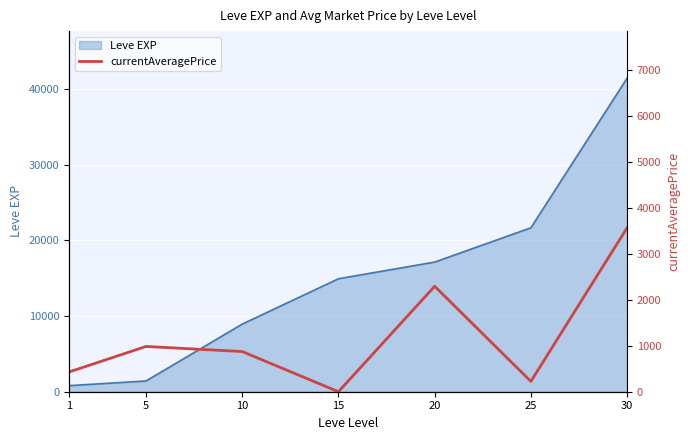

The value of Leve EXP at 10 is 15768. True or false?

False